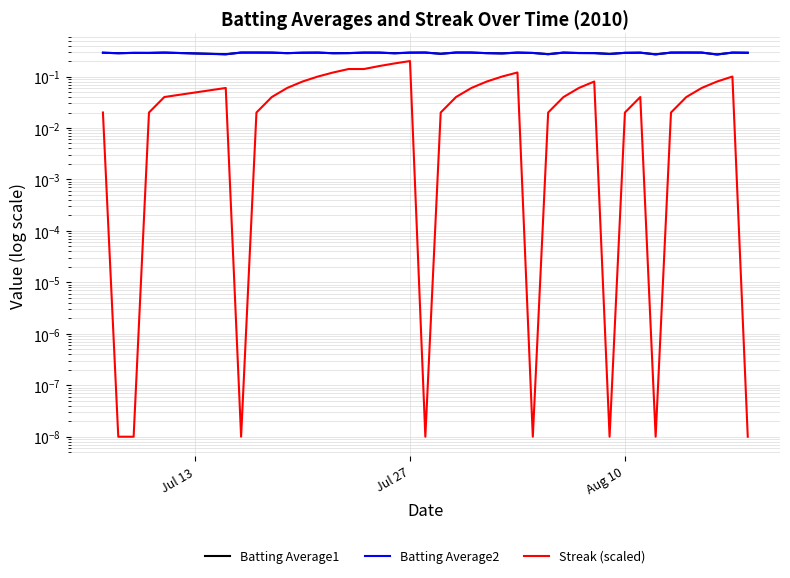

True or false: Streak (scaled) and Batting Average2 intersect in this chart.

False